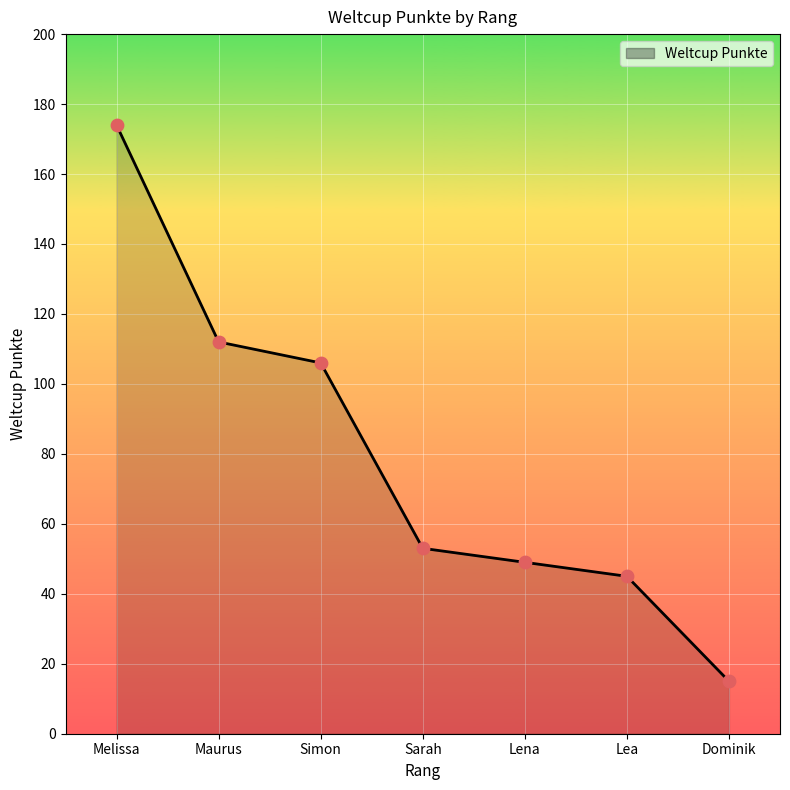

What is the change in value from Melissa to Dominik?

-159